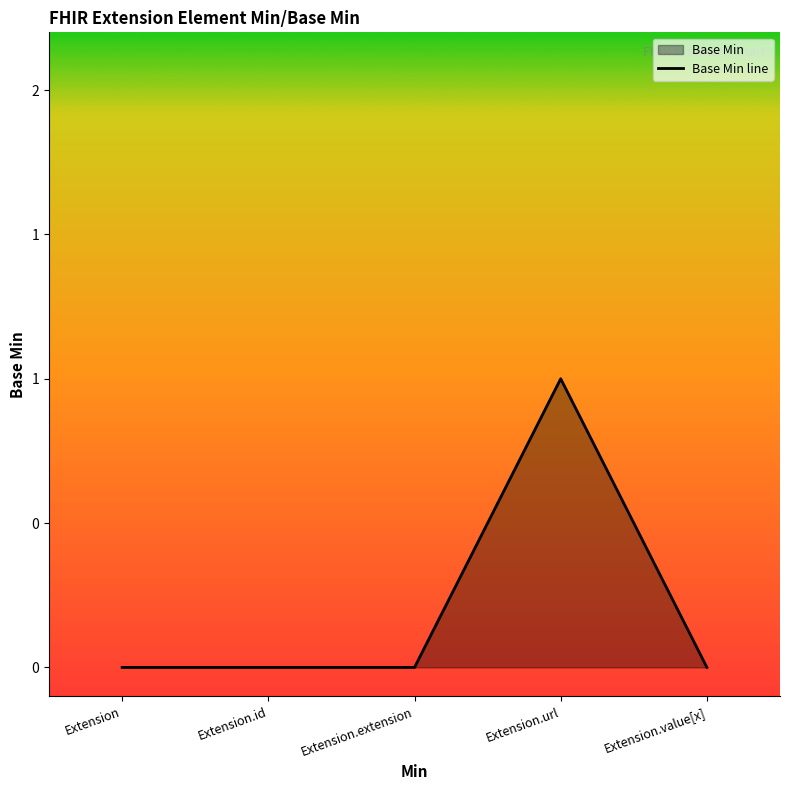

What position from the left is Extension.extension?

3